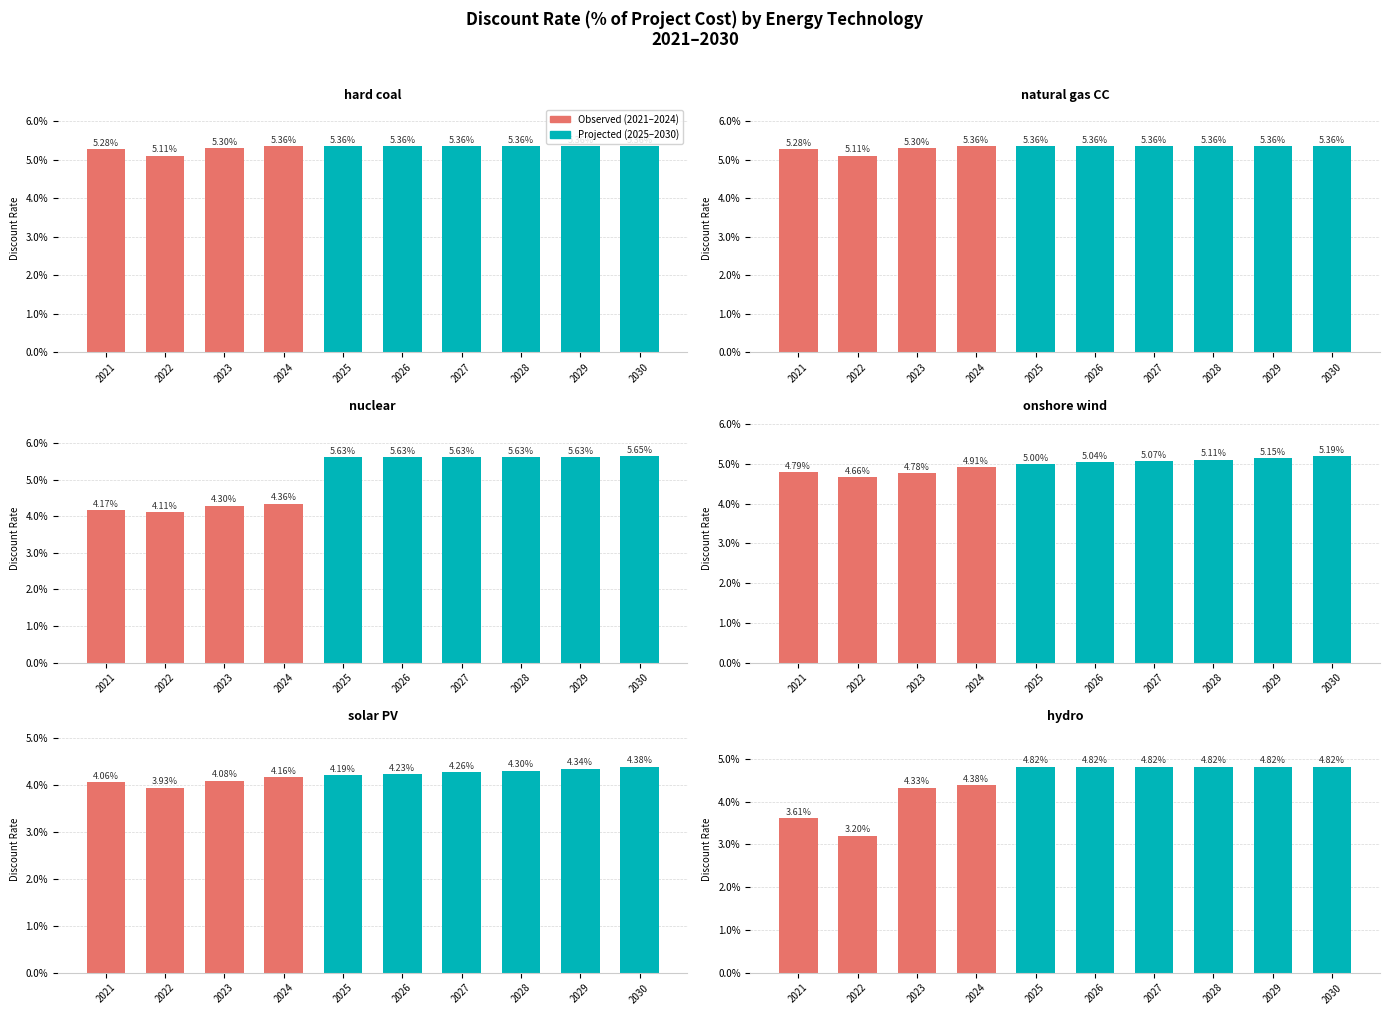

Which category has the highest value in the hydro series?

2025